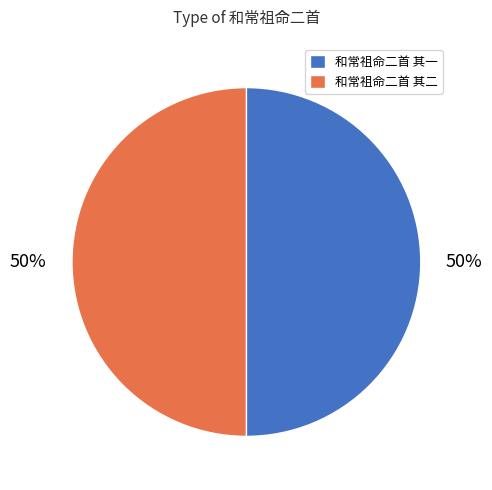

Is the sum of 和常祖命二首 其一 and 和常祖命二首 其二 greater than half?

Yes